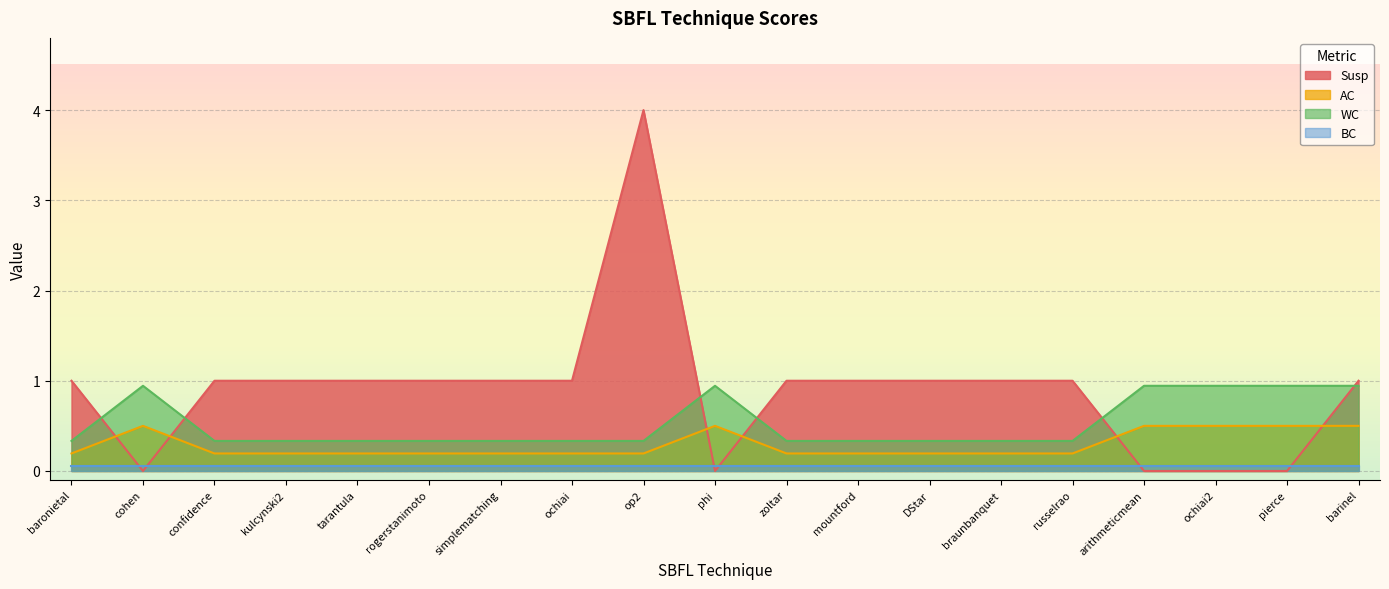

Between kulcynski2 and arithmeticmean, which is larger?

kulcynski2